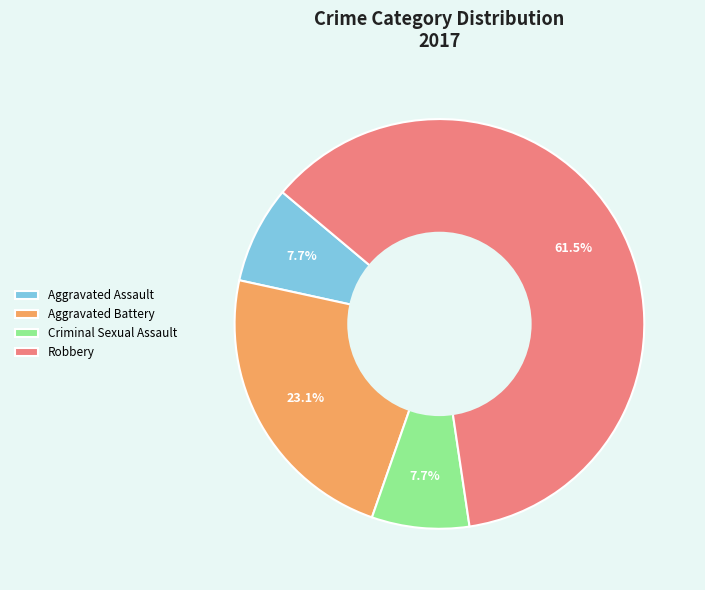

What is the largest slice in the pie chart?

Robbery